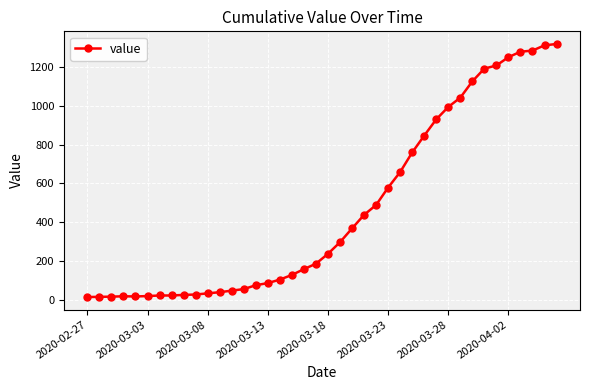

What is the greatest value displayed?

1319